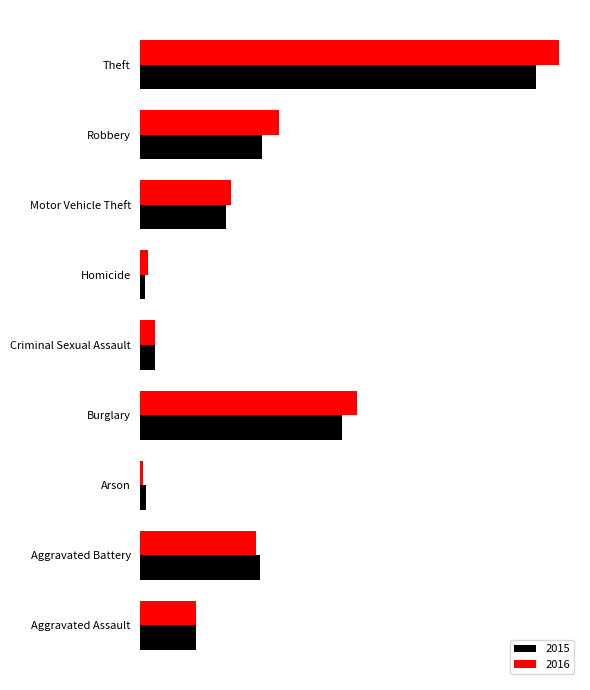

What is the average value of the 2016 series?

167